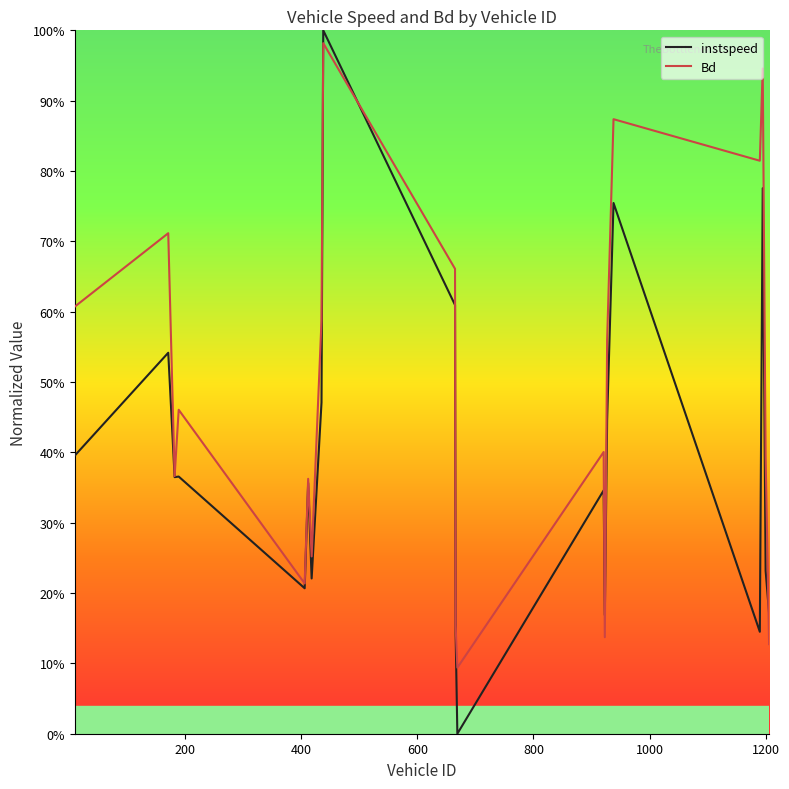

At how many categories does at least one series exceed 98?

1